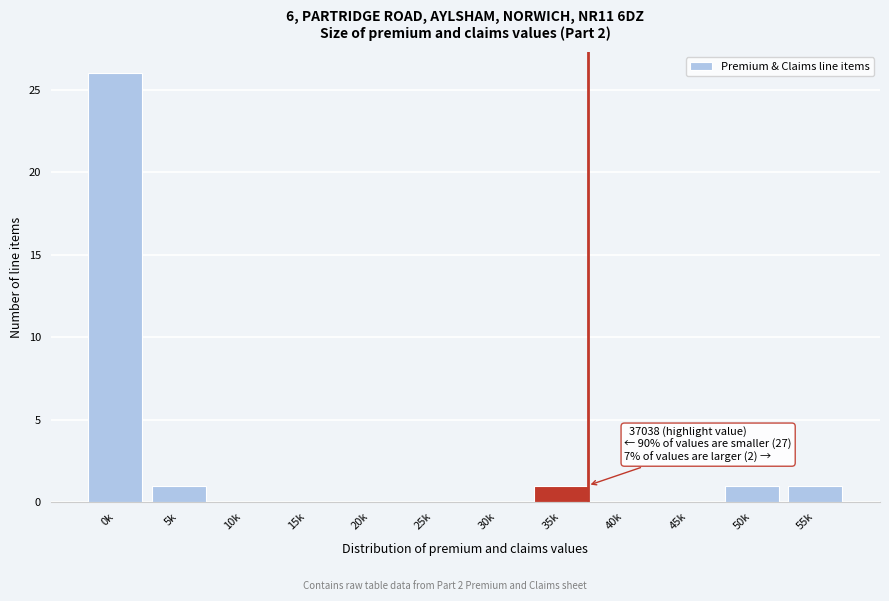

Reading right to left, list all the values displayed in this chart.

55k=1	50k=1	45k=0	40k=0	35k=1	30k=0	25k=0	20k=0	15k=0	10k=0	5k=1	0k=26